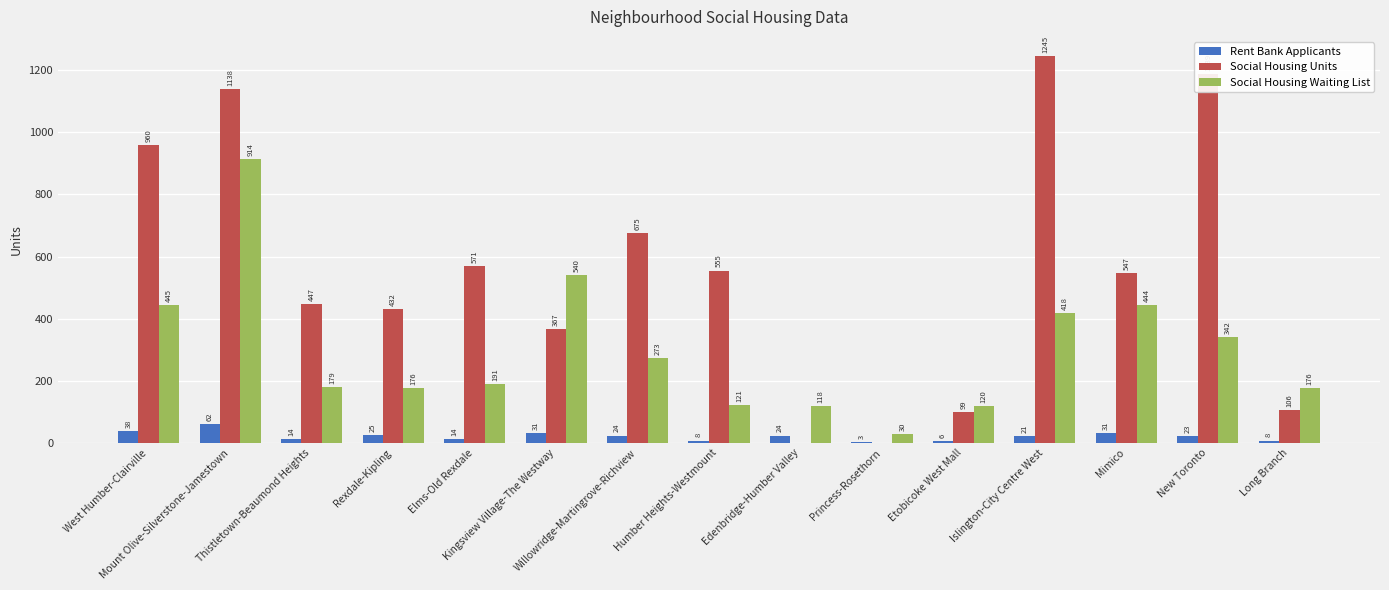

What is the sum of all Rent Bank Applicants values?

332